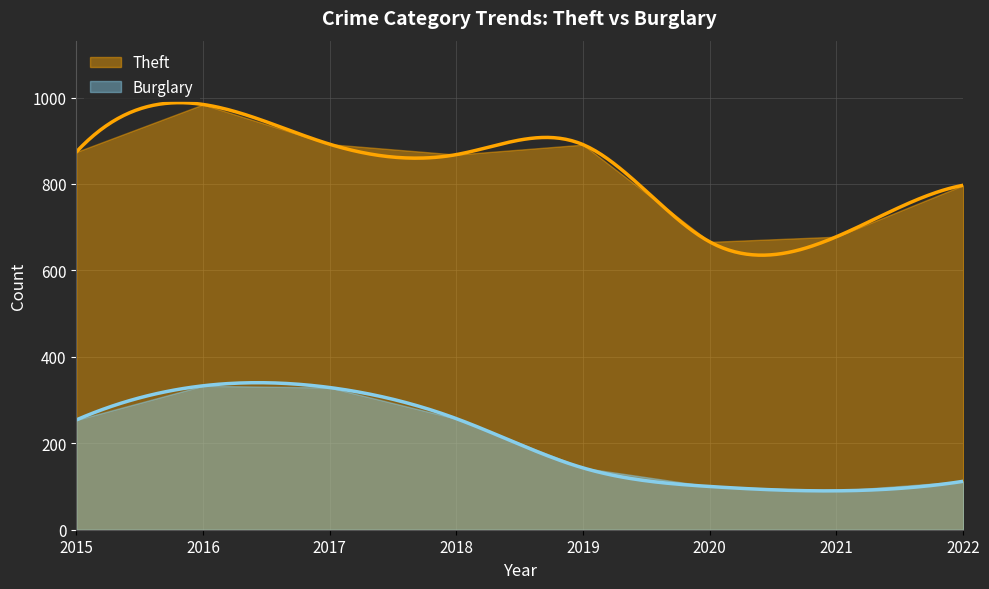

Which series has the widest spread of values?

Theft